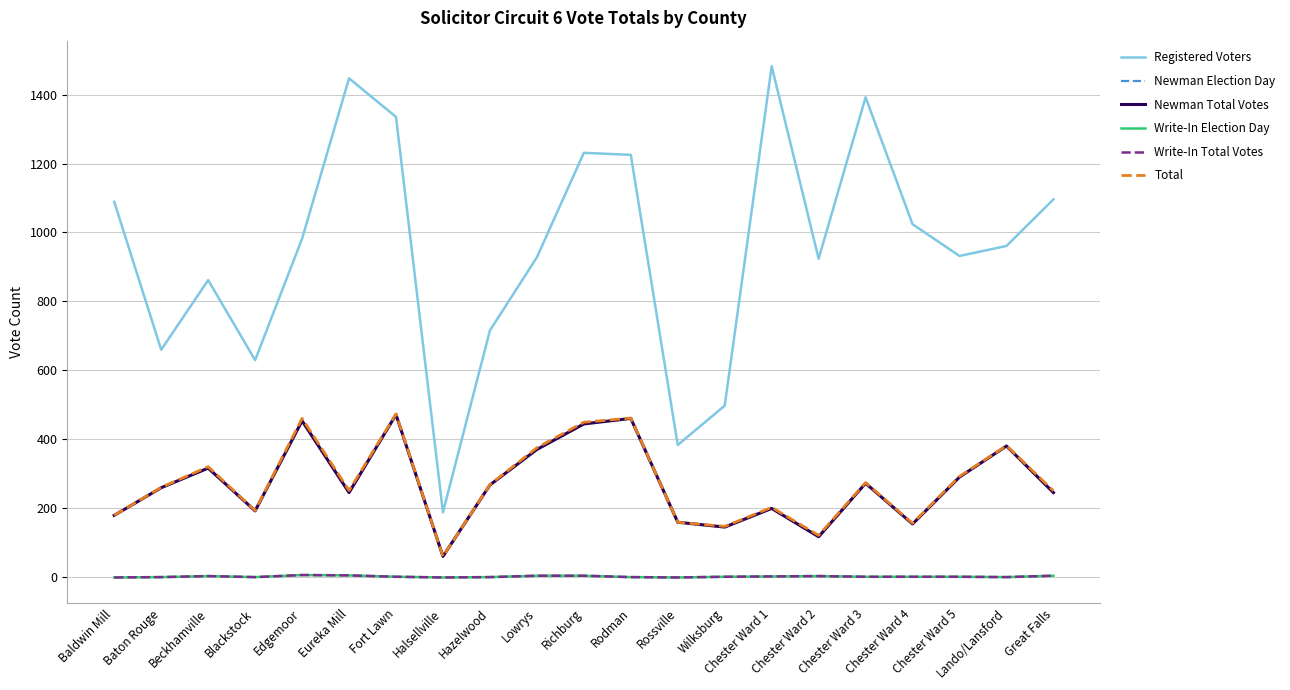

Where is the first local maximum for Registered Voters?

Beckhamville